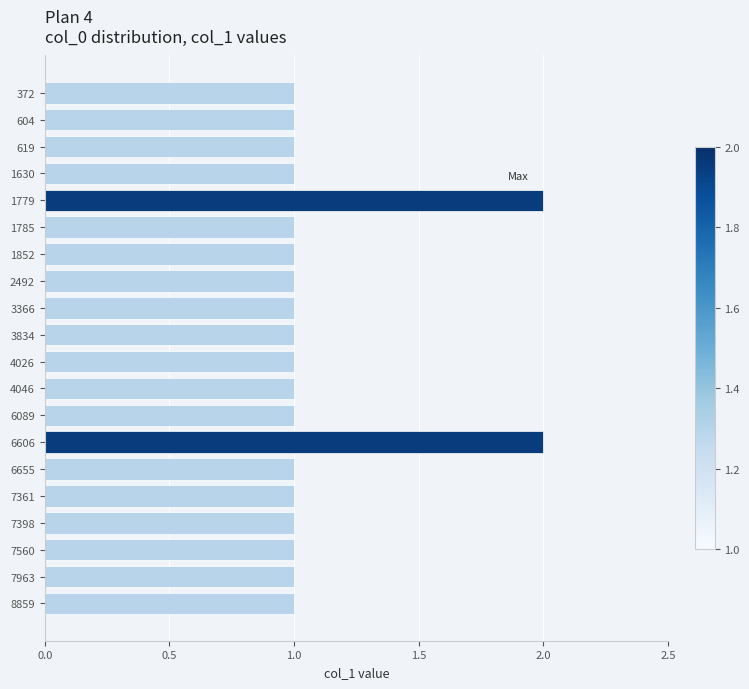

How many bars are there in total?

20